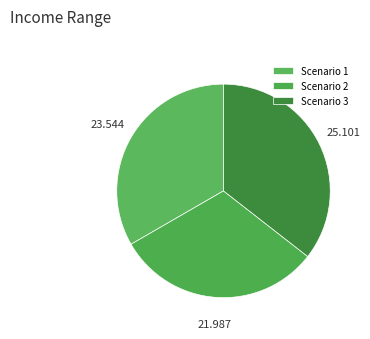

Which has a higher value, Scenario 3 or Scenario 2?

Scenario 3